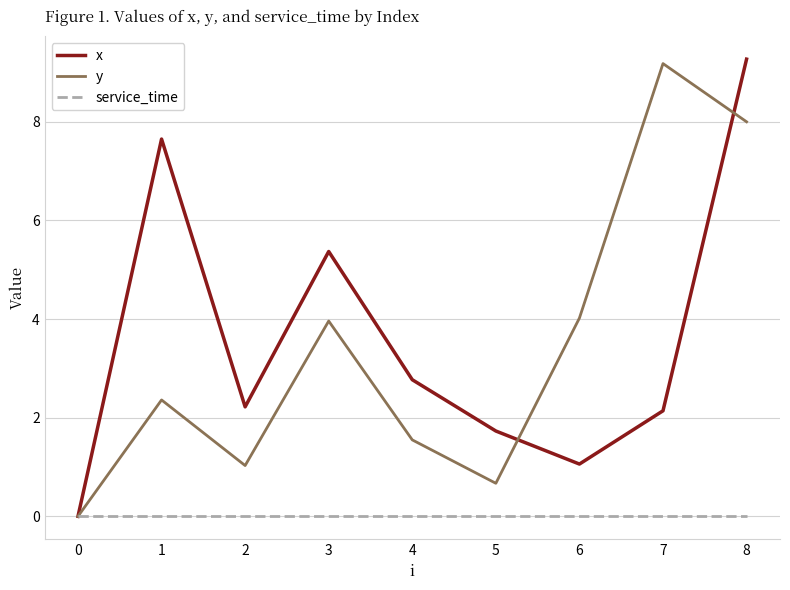

What is the spread (max minus min) of values at 6?

4.0